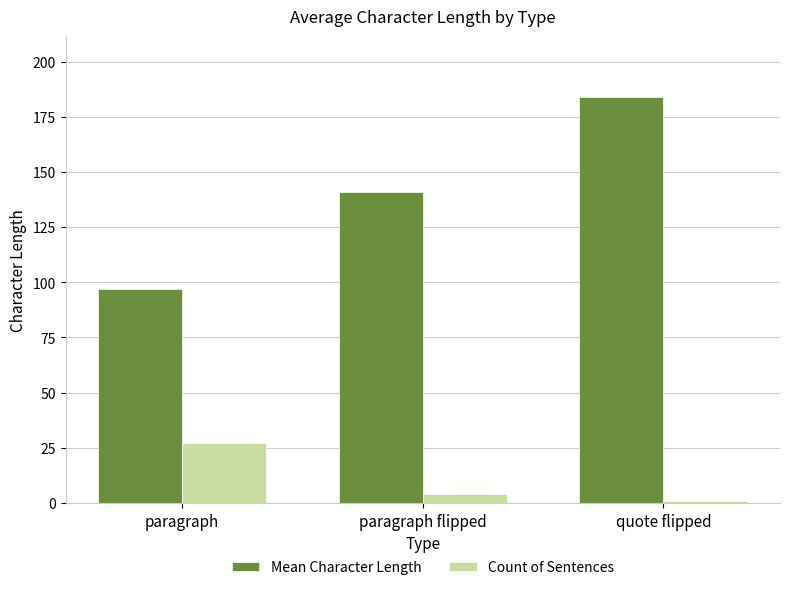

Which category has the lowest value in the Mean Character Length series?

paragraph